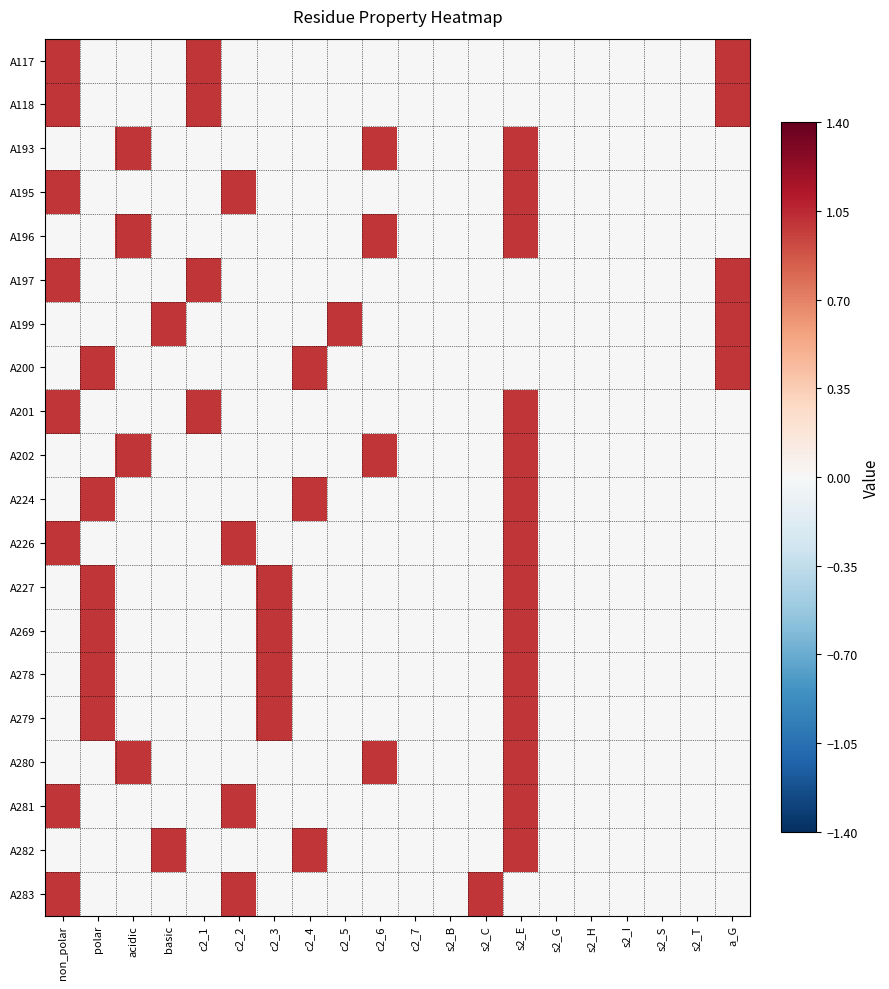

Reading left to right, what are all the values shown in this chart?

A117: non_polar=1	polar=0	acidic=0	basic=0	c2_1=1	c2_2=0	c2_3=0	c2_4=0	c2_5=0	c2_6=0	c2_7=0	s2_B=0	s2_C=0	s2_E=0	s2_G=0	s2_H=0	s2_I=0	s2_S=0	s2_T=0	a_G=1
A118: non_polar=1	polar=0	acidic=0	basic=0	c2_1=1	c2_2=0	c2_3=0	c2_4=0	c2_5=0	c2_6=0	c2_7=0	s2_B=0	s2_C=0	s2_E=0	s2_G=0	s2_H=0	s2_I=0	s2_S=0	s2_T=0	a_G=1
A193: non_polar=0	polar=0	acidic=1	basic=0	c2_1=0	c2_2=0	c2_3=0	c2_4=0	c2_5=0	c2_6=1	c2_7=0	s2_B=0	s2_C=0	s2_E=1	s2_G=0	s2_H=0	s2_I=0	s2_S=0	s2_T=0	a_G=0
A195: non_polar=1	polar=0	acidic=0	basic=0	c2_1=0	c2_2=1	c2_3=0	c2_4=0	c2_5=0	c2_6=0	c2_7=0	s2_B=0	s2_C=0	s2_E=1	s2_G=0	s2_H=0	s2_I=0	s2_S=0	s2_T=0	a_G=0
A196: non_polar=0	polar=0	acidic=1	basic=0	c2_1=0	c2_2=0	c2_3=0	c2_4=0	c2_5=0	c2_6=1	c2_7=0	s2_B=0	s2_C=0	s2_E=1	s2_G=0	s2_H=0	s2_I=0	s2_S=0	s2_T=0	a_G=0
A197: non_polar=1	polar=0	acidic=0	basic=0	c2_1=1	c2_2=0	c2_3=0	c2_4=0	c2_5=0	c2_6=0	c2_7=0	s2_B=0	s2_C=0	s2_E=0	s2_G=0	s2_H=0	s2_I=0	s2_S=0	s2_T=0	a_G=1
A199: non_polar=0	polar=0	acidic=0	basic=1	c2_1=0	c2_2=0	c2_3=0	c2_4=0	c2_5=1	c2_6=0	c2_7=0	s2_B=0	s2_C=0	s2_E=0	s2_G=0	s2_H=0	s2_I=0	s2_S=0	s2_T=0	a_G=1
A200: non_polar=0	polar=1	acidic=0	basic=0	c2_1=0	c2_2=0	c2_3=0	c2_4=1	c2_5=0	c2_6=0	c2_7=0	s2_B=0	s2_C=0	s2_E=0	s2_G=0	s2_H=0	s2_I=0	s2_S=0	s2_T=0	a_G=1
A201: non_polar=1	polar=0	acidic=0	basic=0	c2_1=1	c2_2=0	c2_3=0	c2_4=0	c2_5=0	c2_6=0	c2_7=0	s2_B=0	s2_C=0	s2_E=1	s2_G=0	s2_H=0	s2_I=0	s2_S=0	s2_T=0	a_G=0
A202: non_polar=0	polar=0	acidic=1	basic=0	c2_1=0	c2_2=0	c2_3=0	c2_4=0	c2_5=0	c2_6=1	c2_7=0	s2_B=0	s2_C=0	s2_E=1	s2_G=0	s2_H=0	s2_I=0	s2_S=0	s2_T=0	a_G=0
A224: non_polar=0	polar=1	acidic=0	basic=0	c2_1=0	c2_2=0	c2_3=0	c2_4=1	c2_5=0	c2_6=0	c2_7=0	s2_B=0	s2_C=0	s2_E=1	s2_G=0	s2_H=0	s2_I=0	s2_S=0	s2_T=0	a_G=0
A226: non_polar=1	polar=0	acidic=0	basic=0	c2_1=0	c2_2=1	c2_3=0	c2_4=0	c2_5=0	c2_6=0	c2_7=0	s2_B=0	s2_C=0	s2_E=1	s2_G=0	s2_H=0	s2_I=0	s2_S=0	s2_T=0	a_G=0
A227: non_polar=0	polar=1	acidic=0	basic=0	c2_1=0	c2_2=0	c2_3=1	c2_4=0	c2_5=0	c2_6=0	c2_7=0	s2_B=0	s2_C=0	s2_E=1	s2_G=0	s2_H=0	s2_I=0	s2_S=0	s2_T=0	a_G=0
A269: non_polar=0	polar=1	acidic=0	basic=0	c2_1=0	c2_2=0	c2_3=1	c2_4=0	c2_5=0	c2_6=0	c2_7=0	s2_B=0	s2_C=0	s2_E=1	s2_G=0	s2_H=0	s2_I=0	s2_S=0	s2_T=0	a_G=0
A278: non_polar=0	polar=1	acidic=0	basic=0	c2_1=0	c2_2=0	c2_3=1	c2_4=0	c2_5=0	c2_6=0	c2_7=0	s2_B=0	s2_C=0	s2_E=1	s2_G=0	s2_H=0	s2_I=0	s2_S=0	s2_T=0	a_G=0
A279: non_polar=0	polar=1	acidic=0	basic=0	c2_1=0	c2_2=0	c2_3=1	c2_4=0	c2_5=0	c2_6=0	c2_7=0	s2_B=0	s2_C=0	s2_E=1	s2_G=0	s2_H=0	s2_I=0	s2_S=0	s2_T=0	a_G=0
A280: non_polar=0	polar=0	acidic=1	basic=0	c2_1=0	c2_2=0	c2_3=0	c2_4=0	c2_5=0	c2_6=1	c2_7=0	s2_B=0	s2_C=0	s2_E=1	s2_G=0	s2_H=0	s2_I=0	s2_S=0	s2_T=0	a_G=0
A281: non_polar=1	polar=0	acidic=0	basic=0	c2_1=0	c2_2=1	c2_3=0	c2_4=0	c2_5=0	c2_6=0	c2_7=0	s2_B=0	s2_C=0	s2_E=1	s2_G=0	s2_H=0	s2_I=0	s2_S=0	s2_T=0	a_G=0
A282: non_polar=0	polar=0	acidic=0	basic=1	c2_1=0	c2_2=0	c2_3=0	c2_4=1	c2_5=0	c2_6=0	c2_7=0	s2_B=0	s2_C=0	s2_E=1	s2_G=0	s2_H=0	s2_I=0	s2_S=0	s2_T=0	a_G=0
A283: non_polar=1	polar=0	acidic=0	basic=0	c2_1=0	c2_2=1	c2_3=0	c2_4=0	c2_5=0	c2_6=0	c2_7=0	s2_B=0	s2_C=1	s2_E=0	s2_G=0	s2_H=0	s2_I=0	s2_S=0	s2_T=0	a_G=0